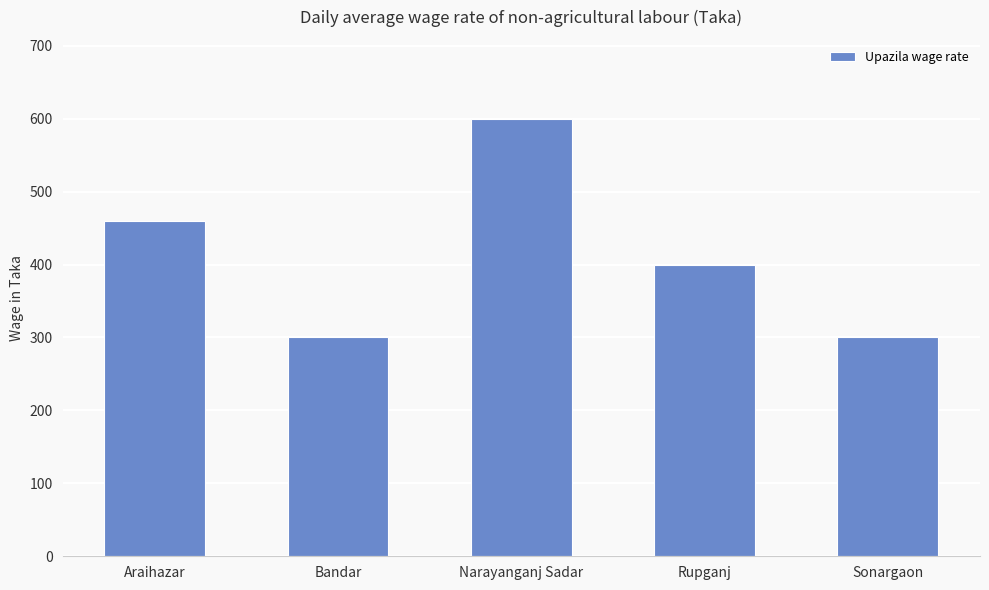

Is it true that the value at Araihazar is 460?

True